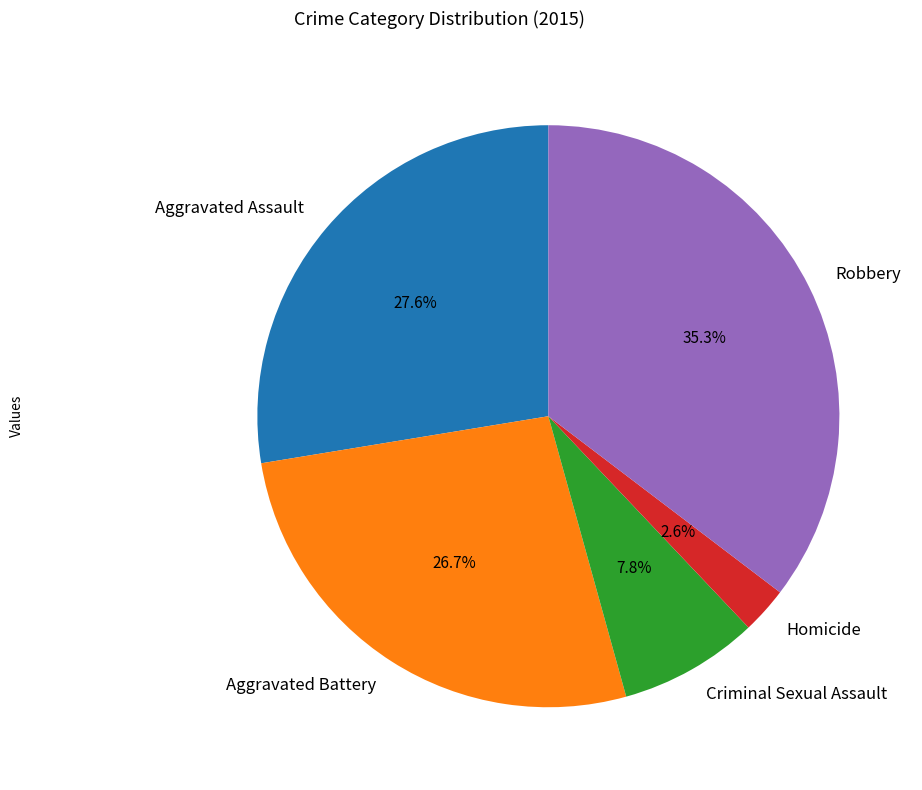

Which has a higher value, Homicide or Aggravated Battery?

Aggravated Battery